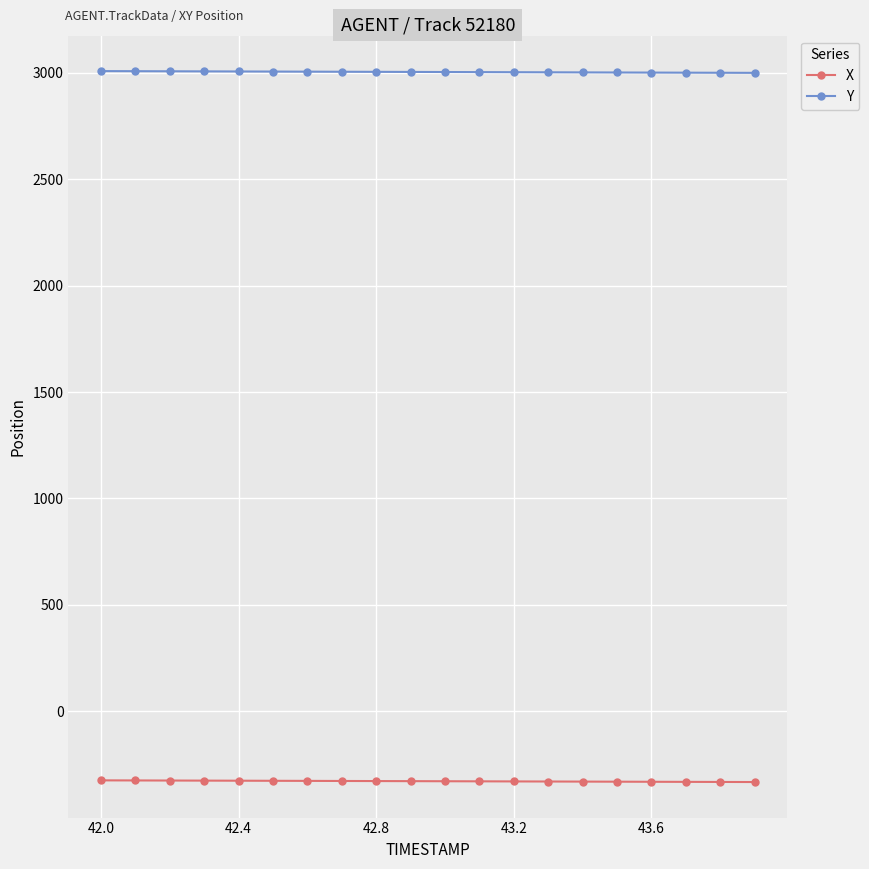

True or false: Y and X intersect in this chart.

False